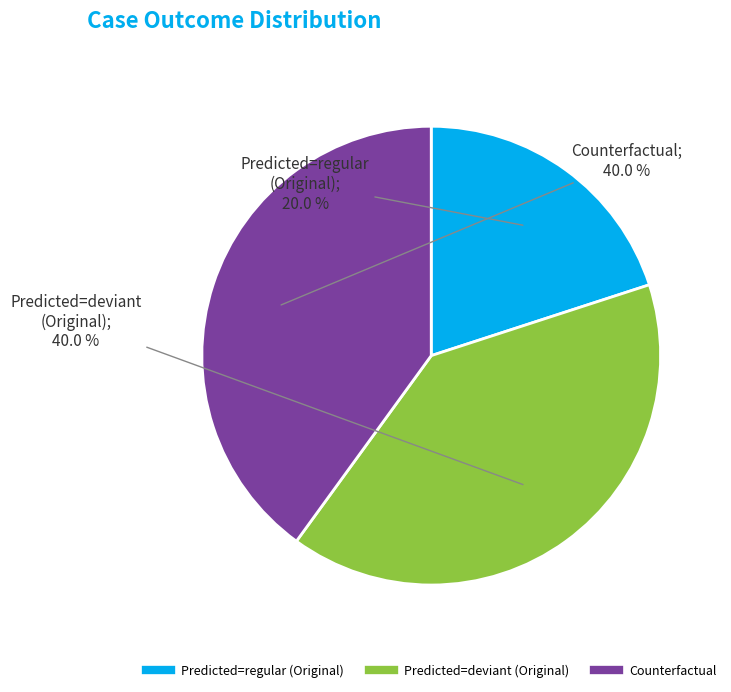

To the nearest percent, what portion does Predicted=regular (Original) represent?

20%